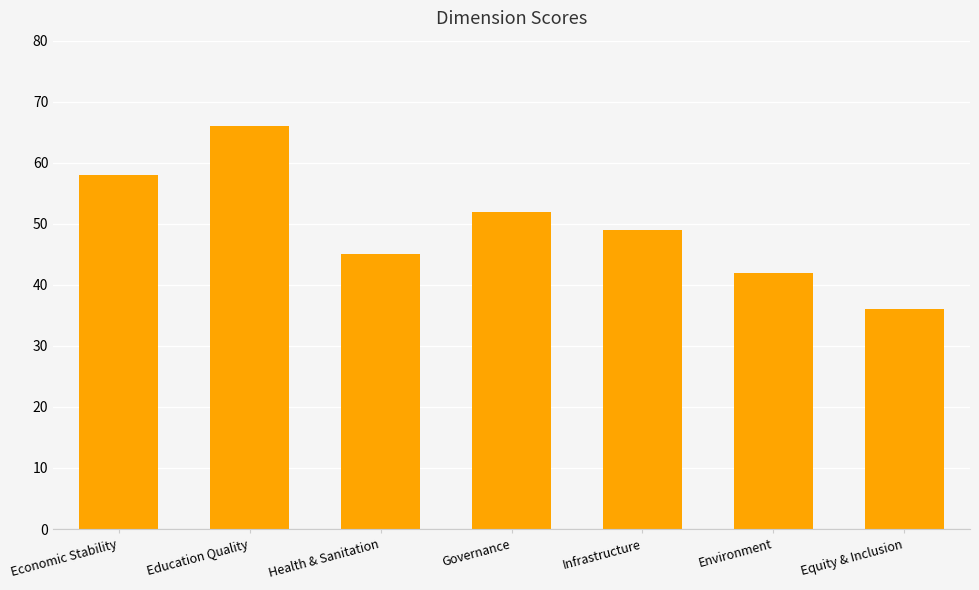

What is the change in value from Economic Stability to Environment?

-16